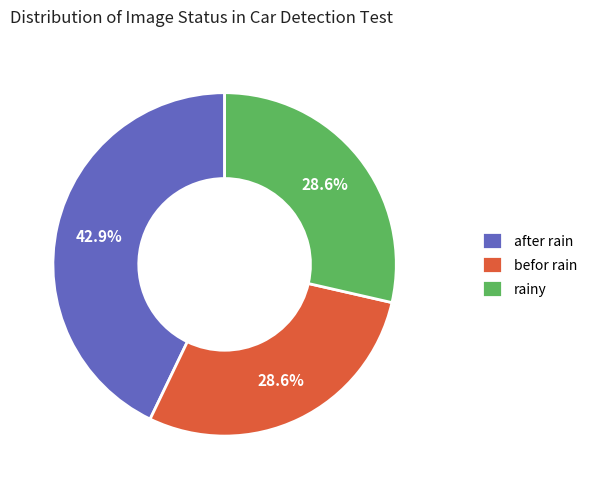

Do rainy and after rain together represent more than half of the pie?

Yes